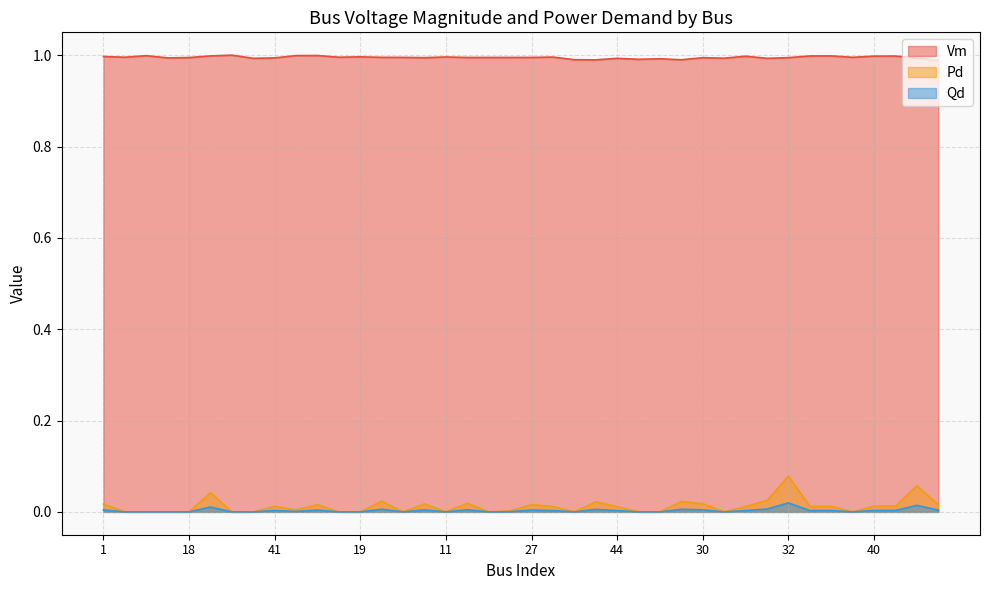

What position from the right is 4?

37